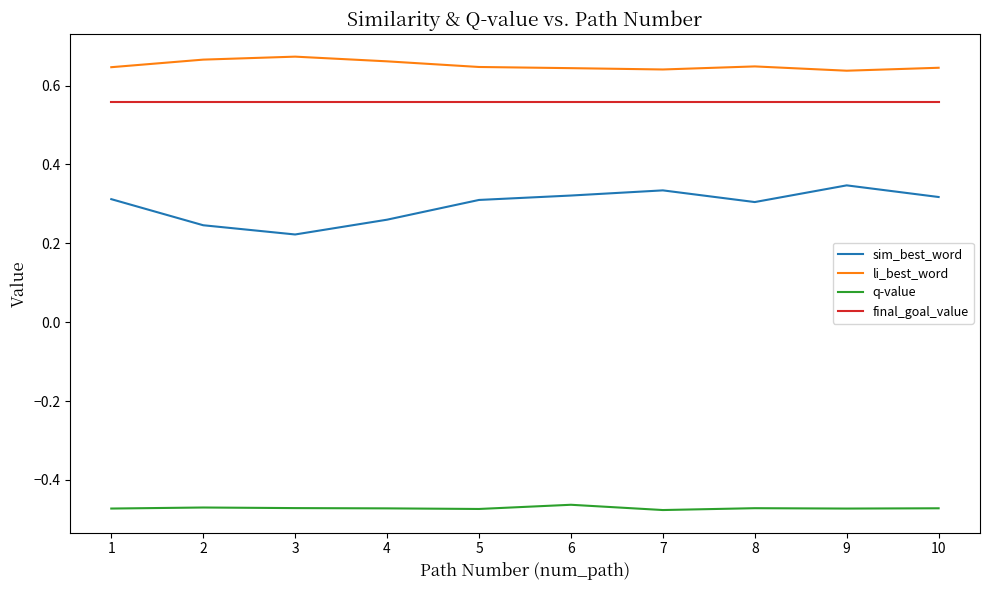

How many lines are shown in the chart?

4